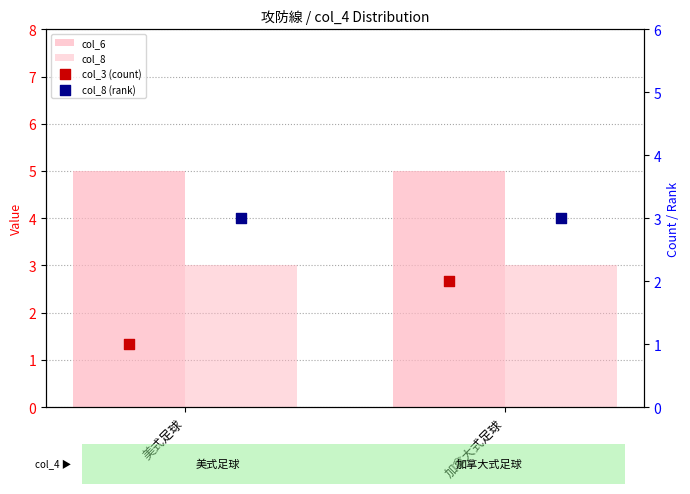

Which series has the largest Y range (max minus min)?

col_3 (count)